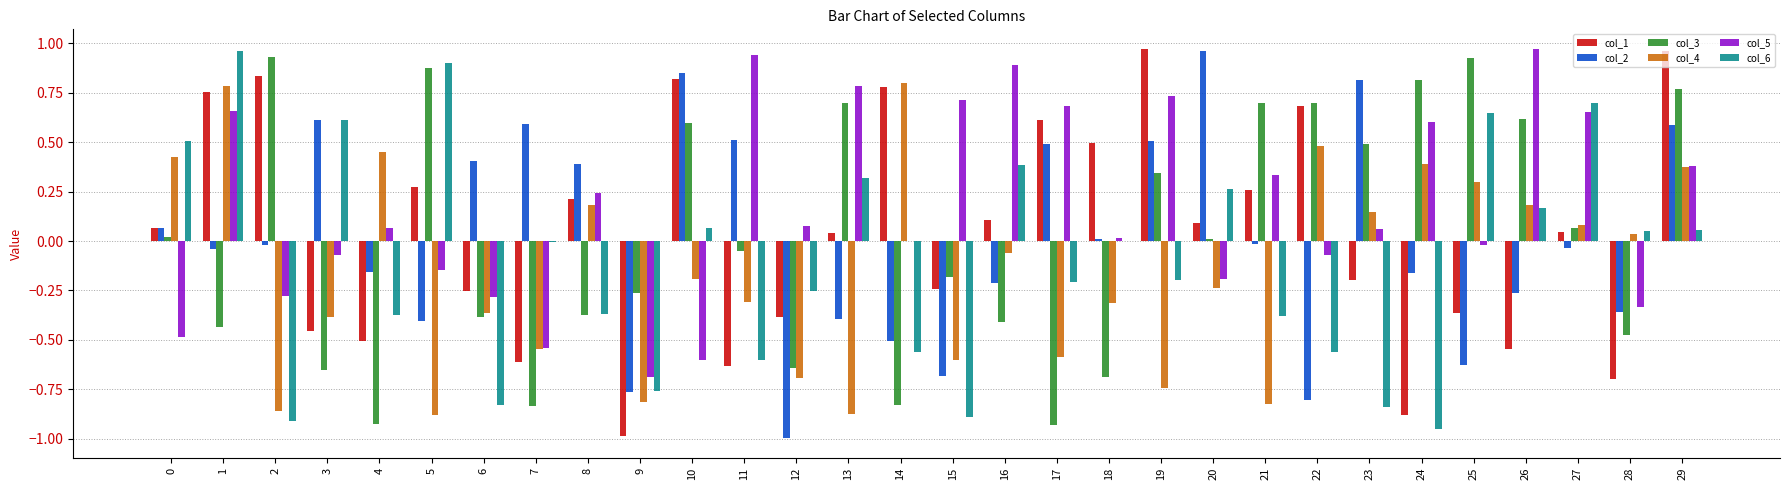

Are the bars grouped side by side (vs. stacked)?

Yes